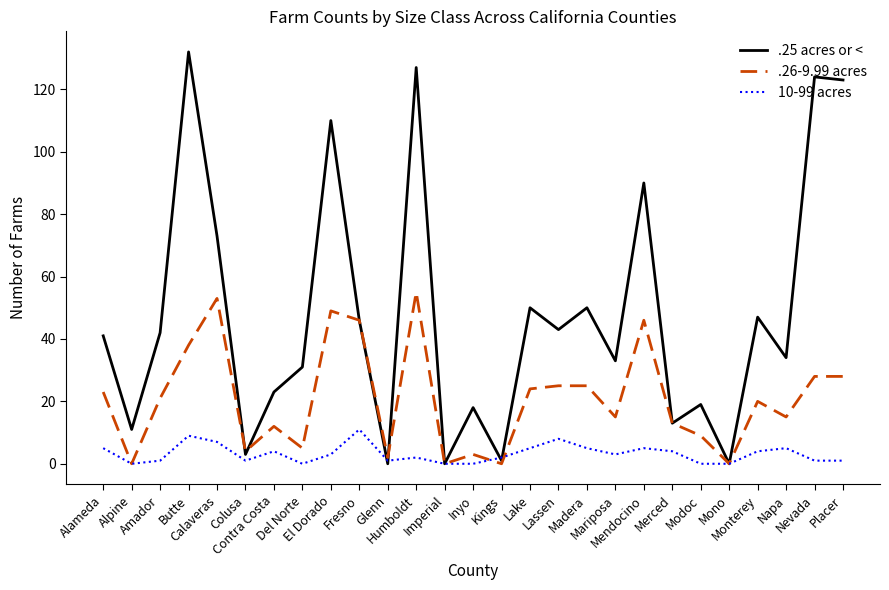

Which series has the widest spread of values?

.25 acres or <